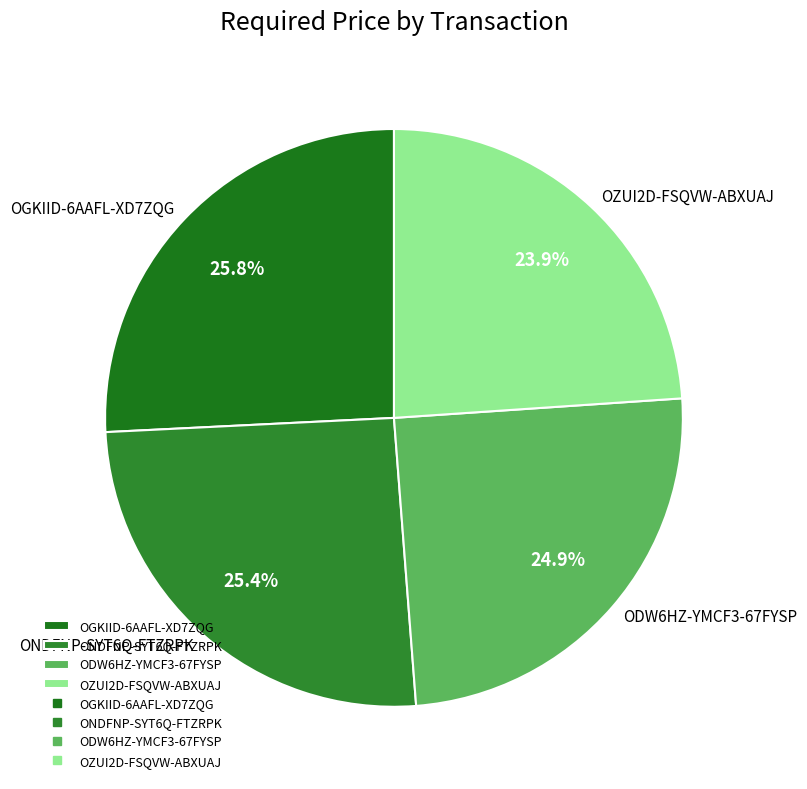

True or false: OGKIID-6AAFL-XD7ZQG accounts for 26% of the total.

True